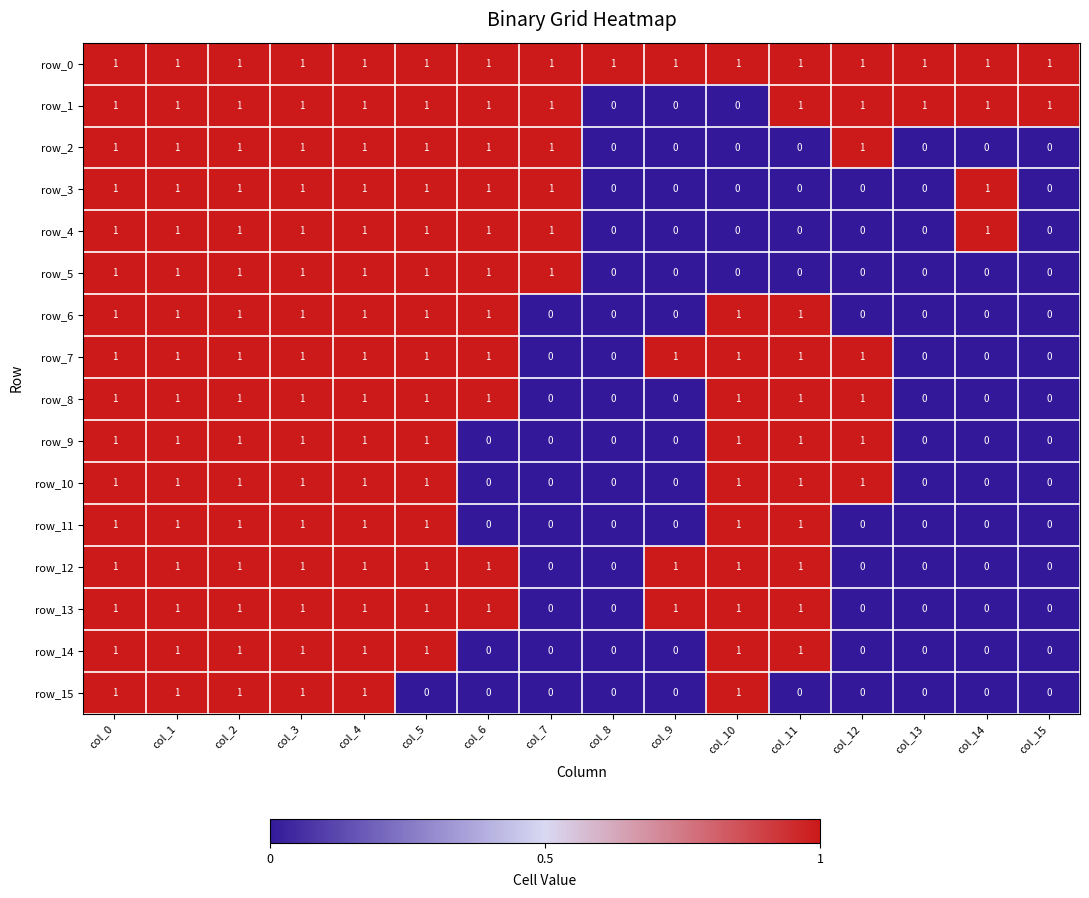

What is the difference between the maximum and minimum values in the row_1 series?

1